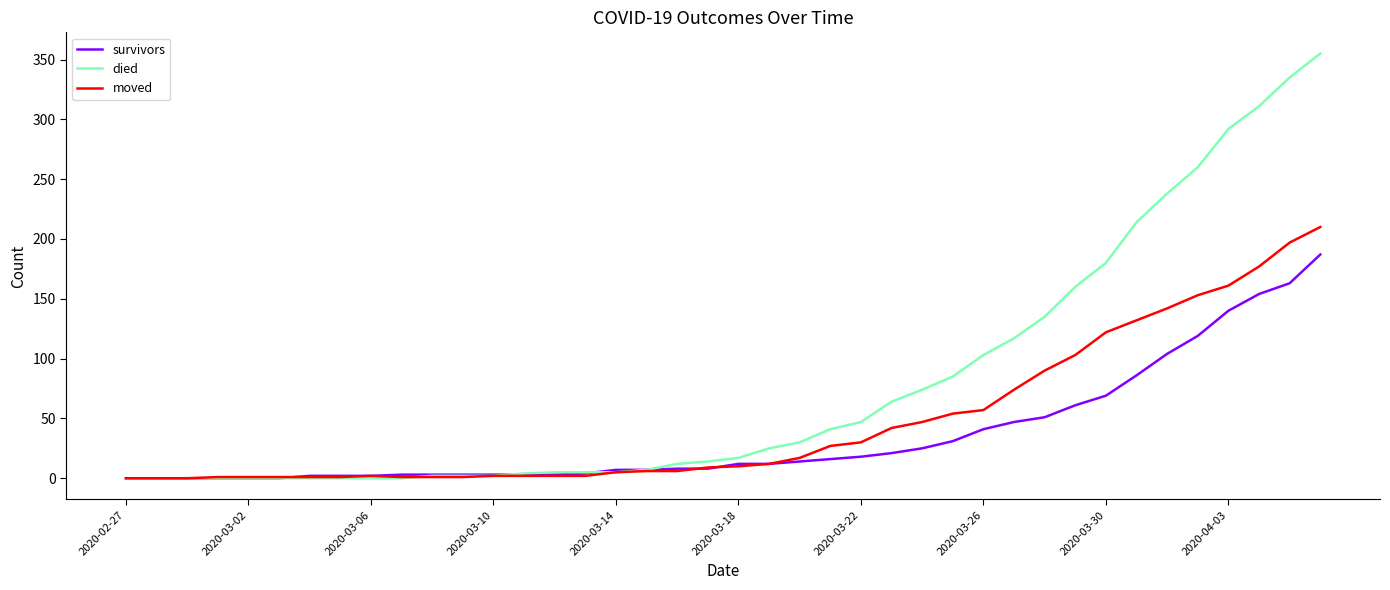

What is the average value of the died series?

79